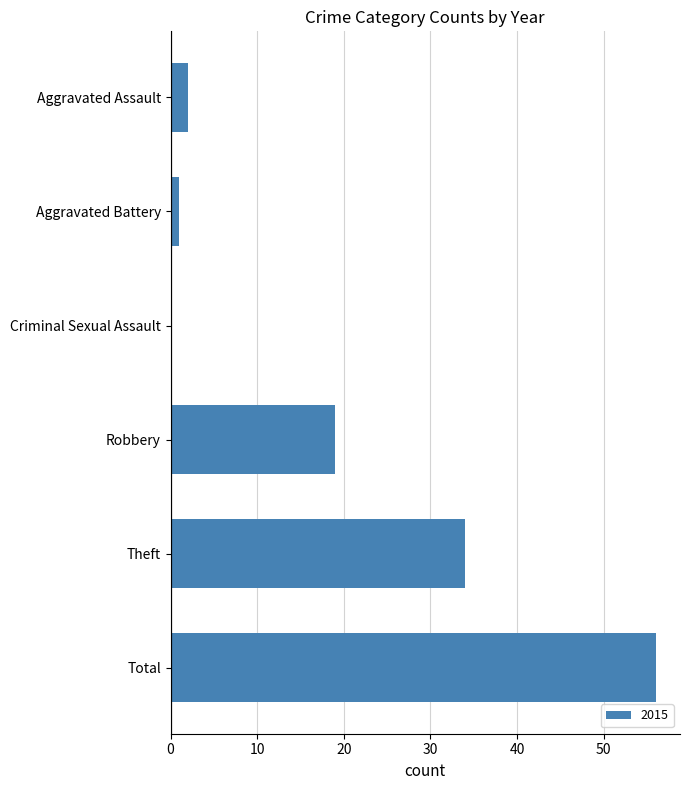

Read the value at Robbery, to the nearest 5.

20